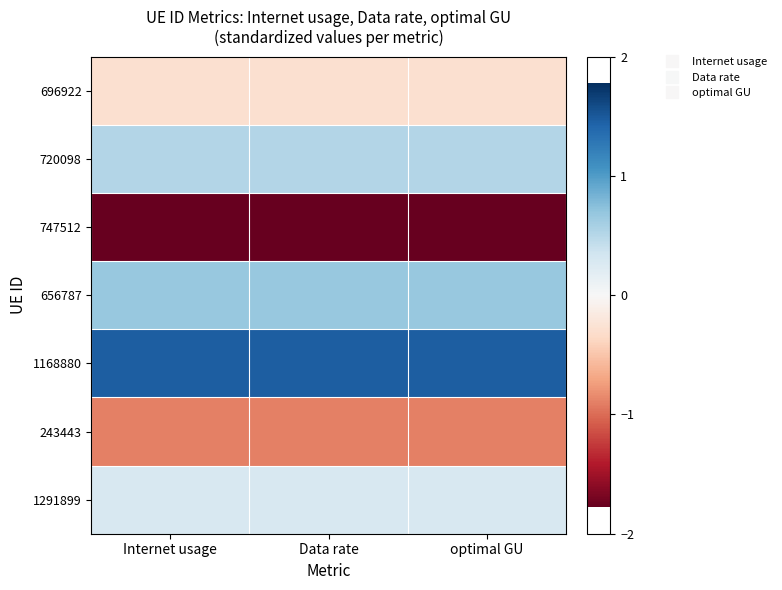

What is the spread (max minus min) of values at optimal GU?

3.2